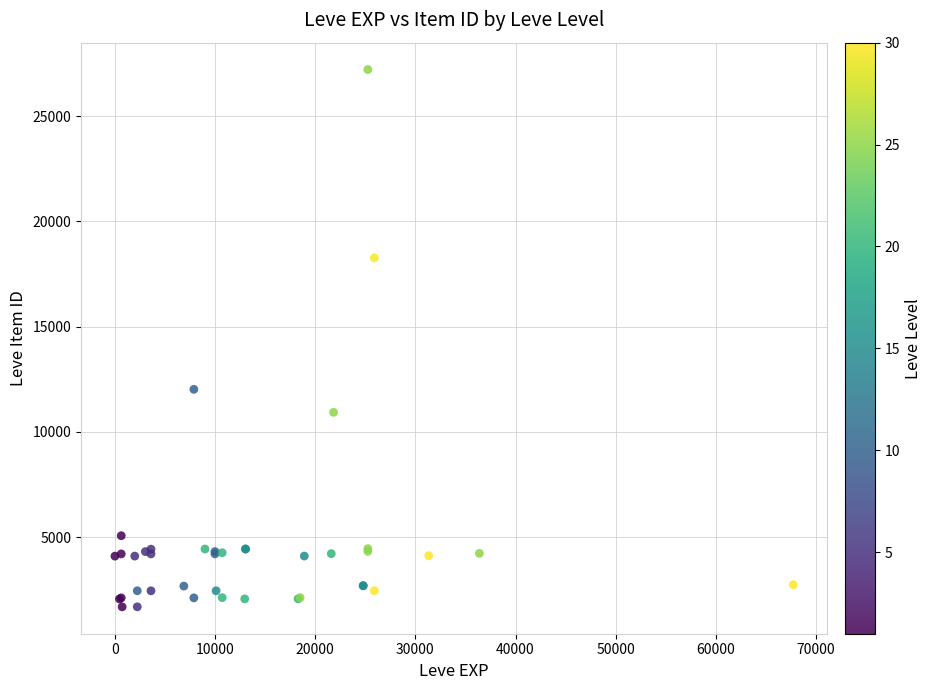

What Y value in the scatter plot is closest to 14448?

12018